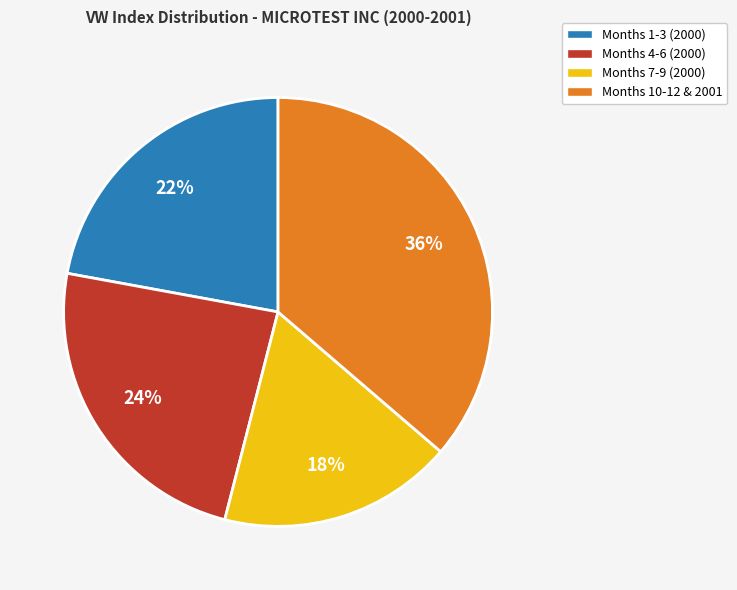

Combined, do Months 7-9 (2000) and Months 1-3 (2000) account for over 50%?

No